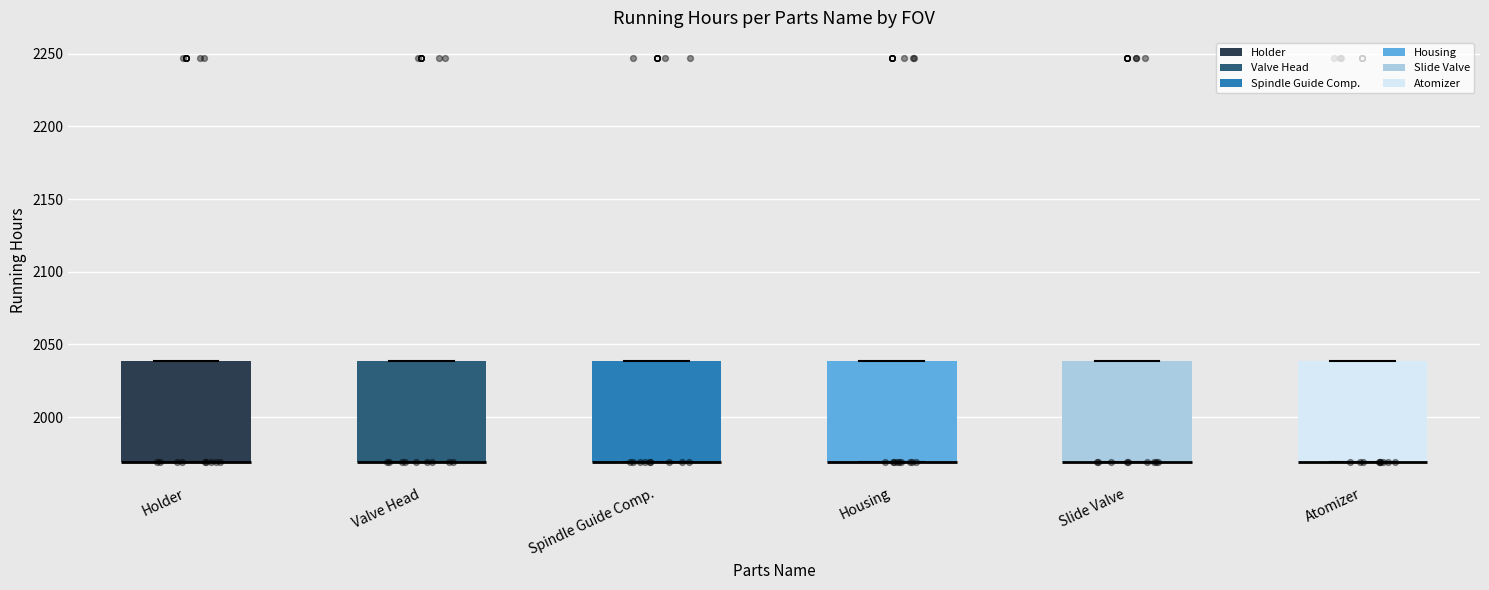

Reading left to right, read every box against the y-axis: the position of its median line, the range the box covers, and the ends of its whiskers. The values are not printed on the chart, so give them approximately, as read against the axis.

Holder: median 1970 (drawn on the box's lower edge), box 1970 to 2040, whiskers 1970 to 2040
Valve Head: median 1970 (drawn on the box's lower edge), box 1970 to 2040, whiskers 1970 to 2040
Spindle Guide Comp.: median 1970 (drawn on the box's lower edge), box 1970 to 2040, whiskers 1970 to 2040
Housing: median 1970 (drawn on the box's lower edge), box 1970 to 2040, whiskers 1970 to 2040
Slide Valve: median 1970 (drawn on the box's lower edge), box 1970 to 2040, whiskers 1970 to 2040
Atomizer: median 1970 (drawn on the box's lower edge), box 1970 to 2040, whiskers 1970 to 2040